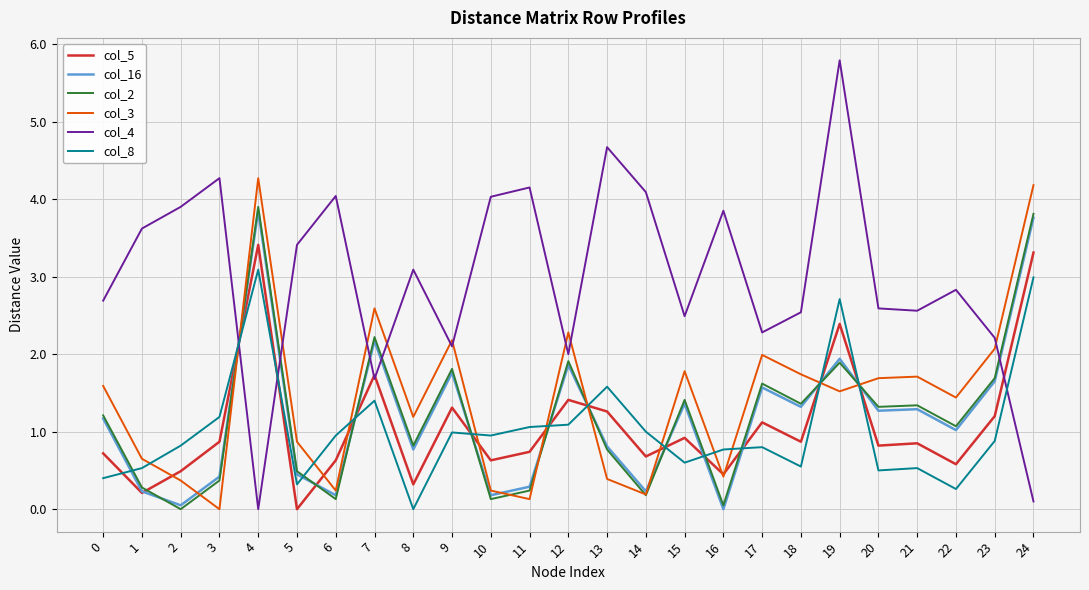

Is the value of col_2 at 17 greater than the value of col_5 at 0?

Yes